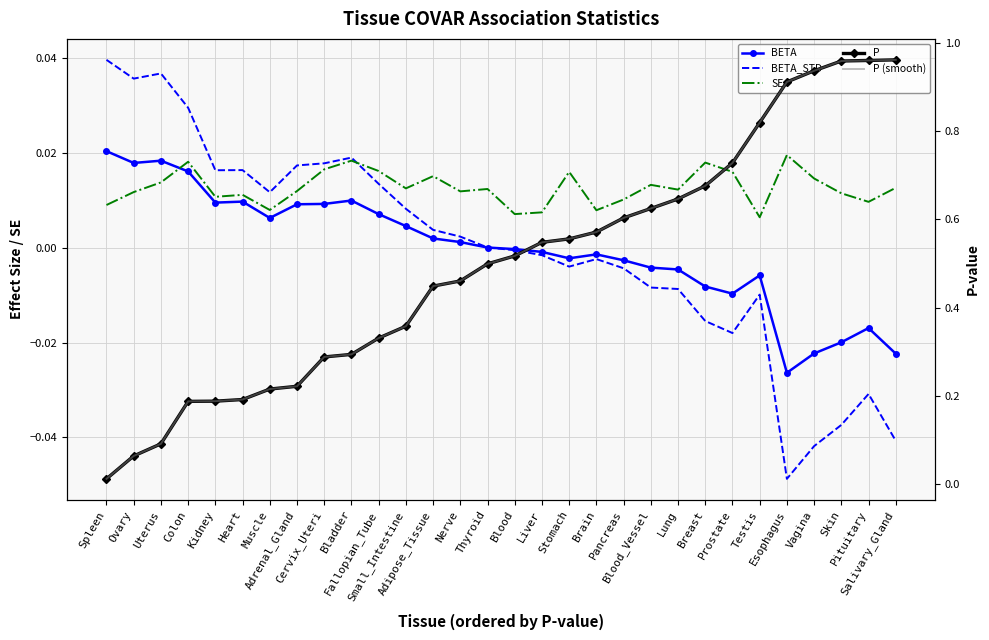

How many lines are shown in the chart?

5